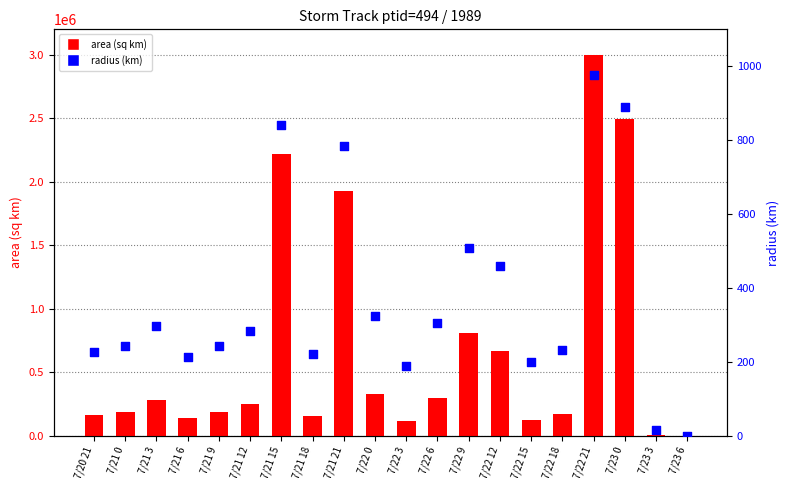

Is the value of area at 7/22 15 greater than the value of radius at 7/22 3?

Yes